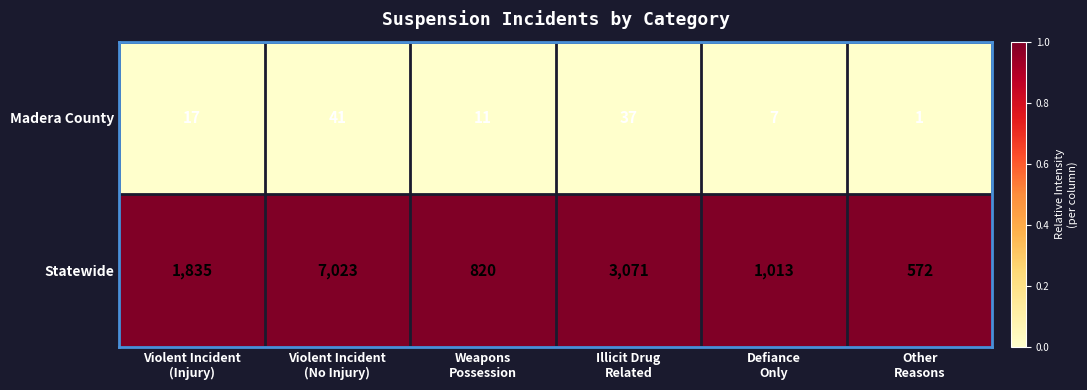

What is the average value of the Statewide series?

2389